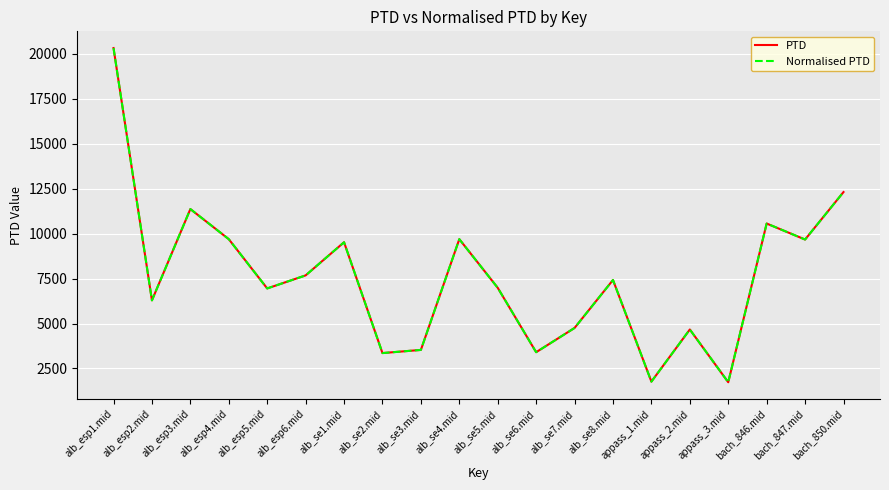

Between appass_1.mid and appass_3.mid, which series saw the biggest shift?

PTD